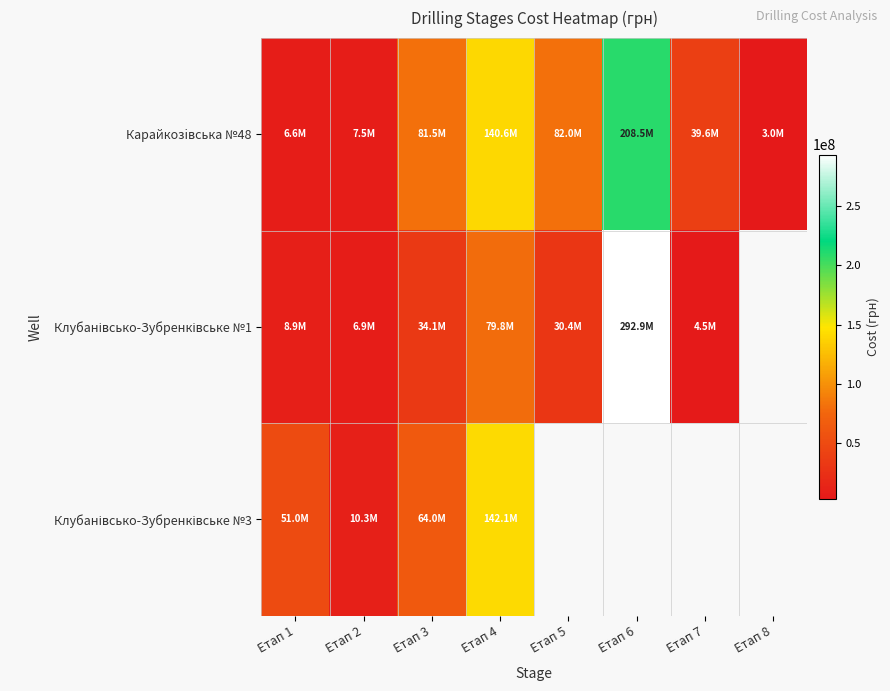

Which series changed the most between Етап 6 and Етап 7?

Клубанівсько-Зубренківське №1